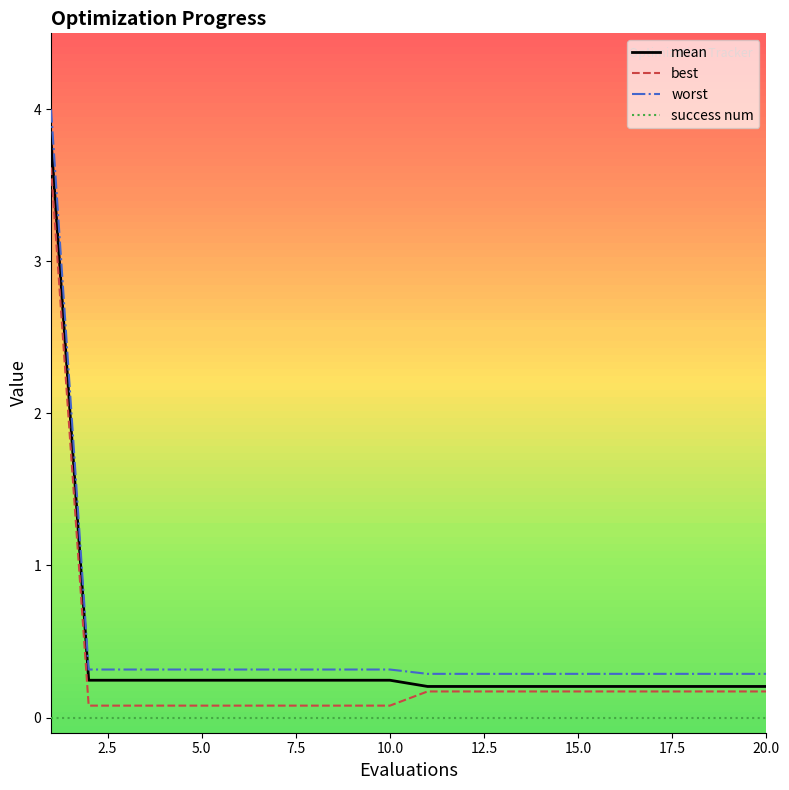

How many lines are shown in the chart?

4